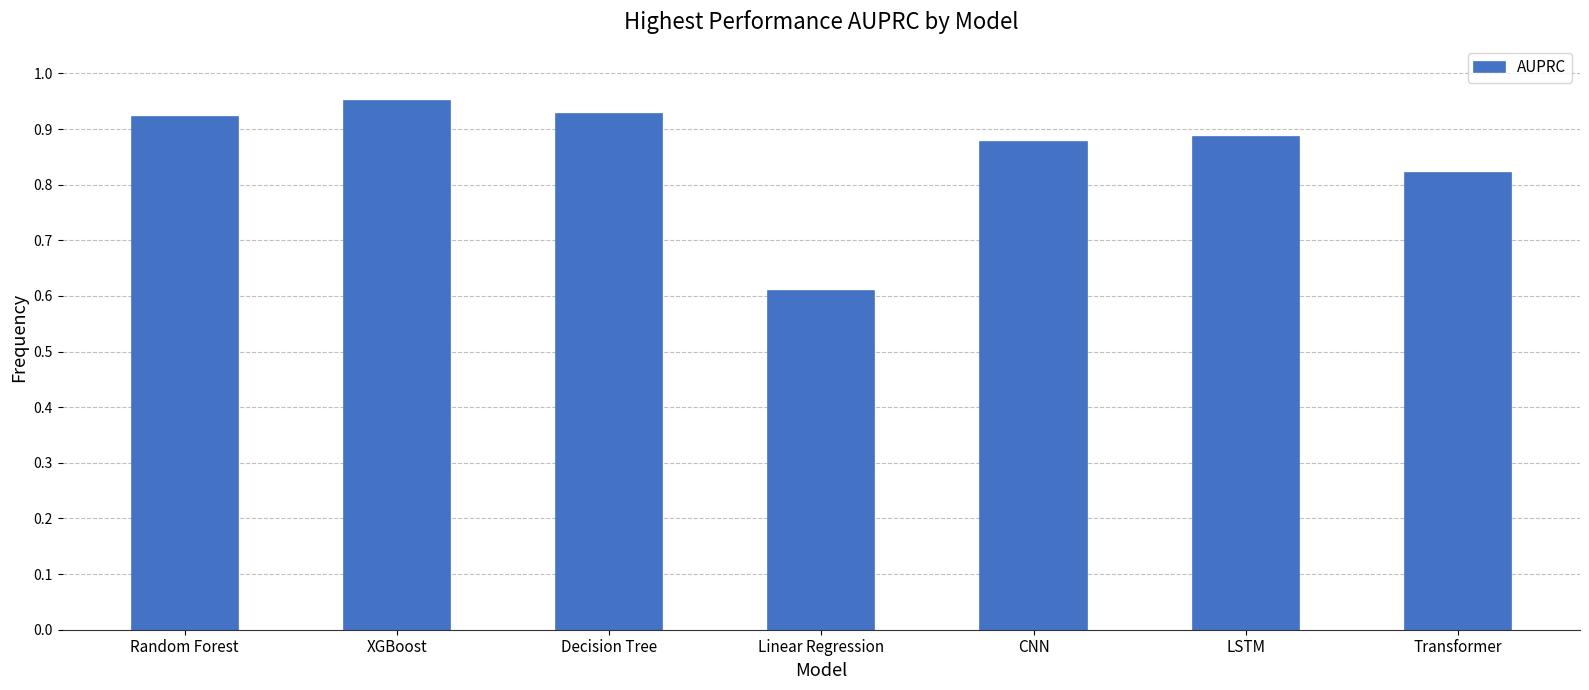

What is the label of the 1st bar from the right?

Transformer